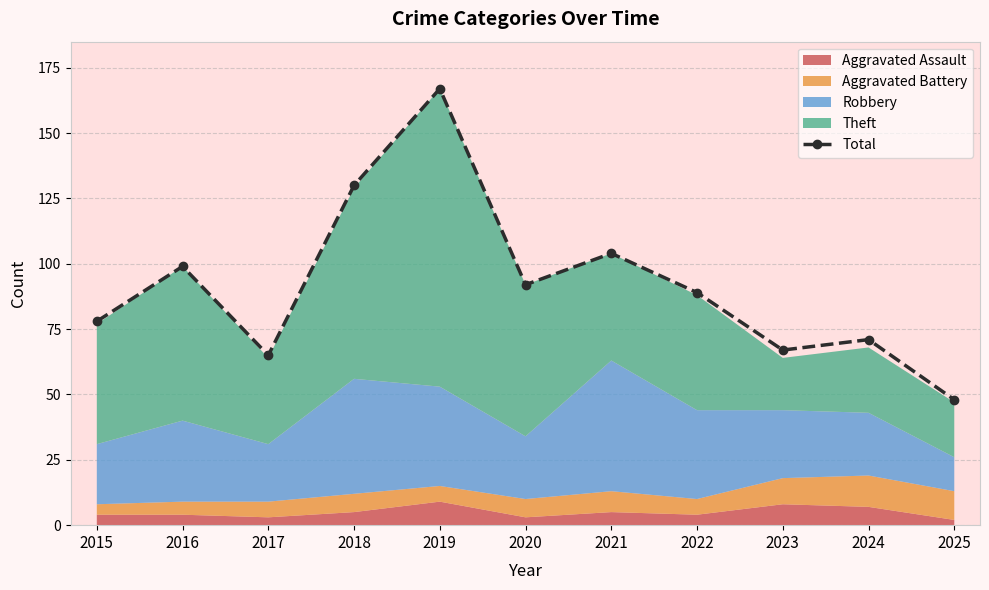

Is it true that the value at 2017 is 65?

True